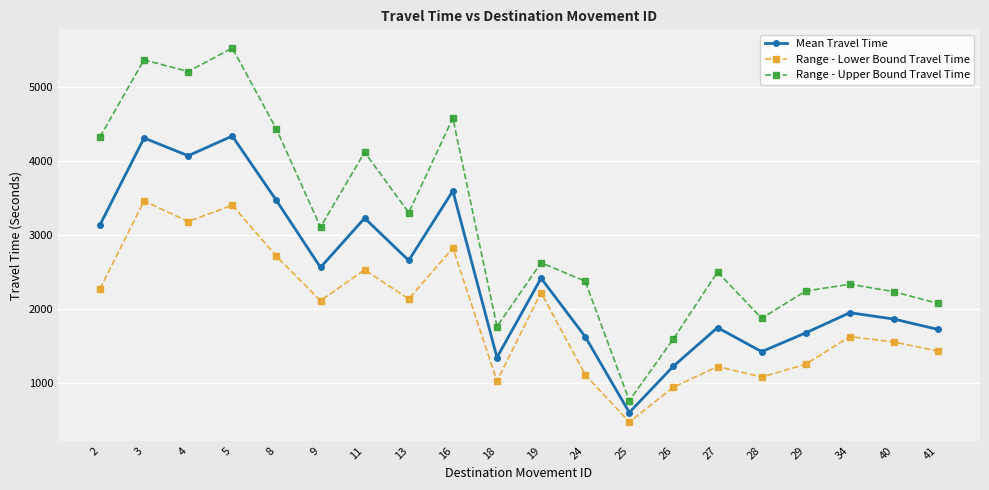

Which category has the highest value across all series?

5